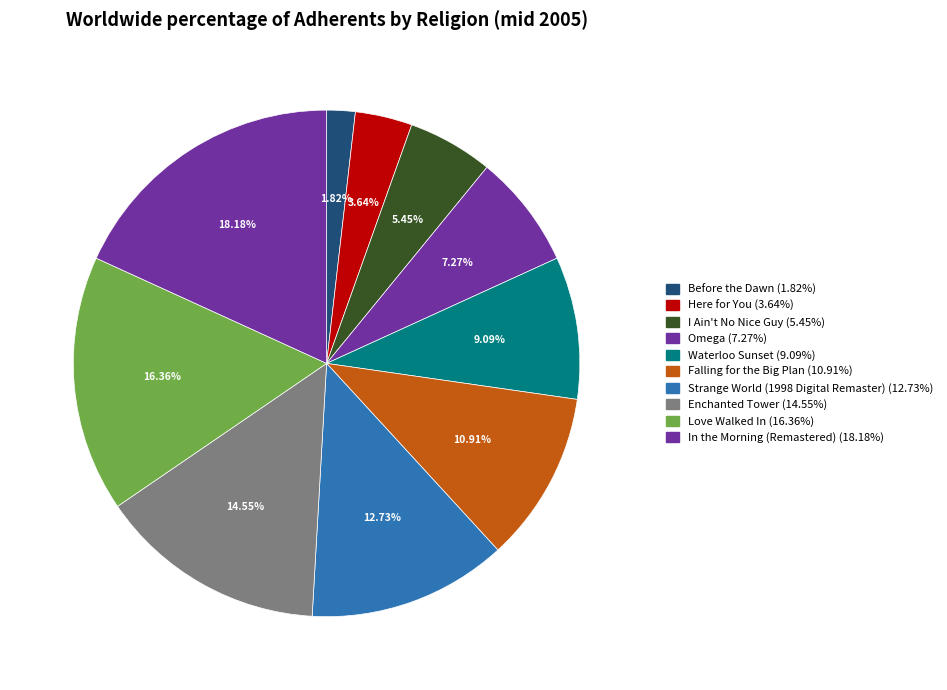

What percentage is the Here for You slice, to the nearest percent?

4%